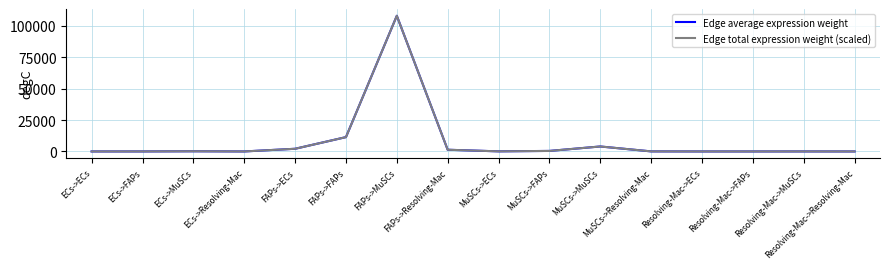

How many values in the Edge average expression weight series exceed 78?

8